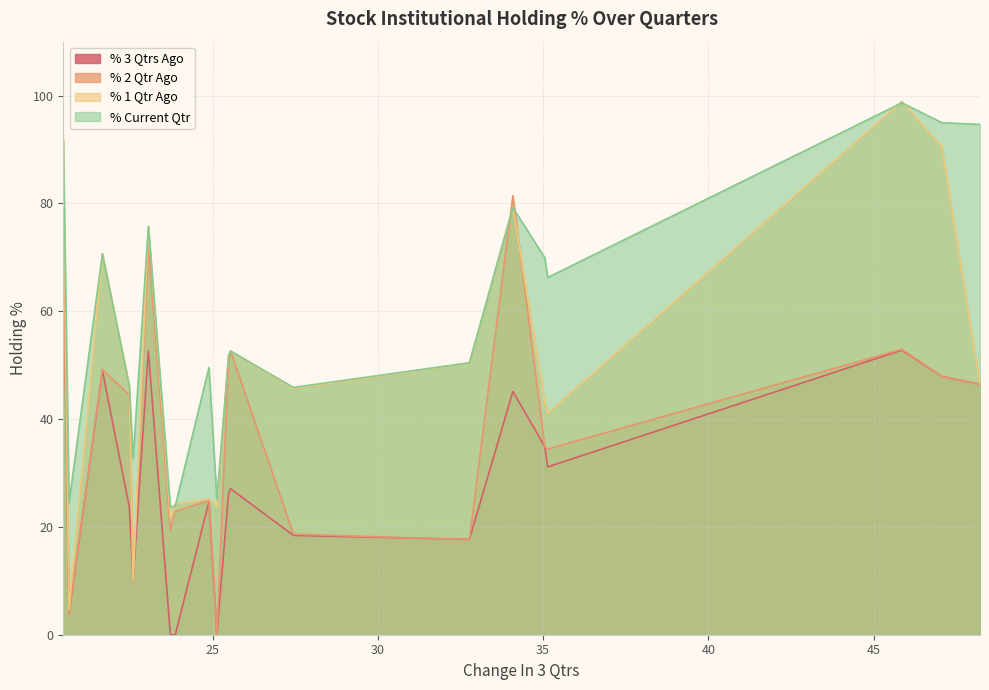

True or false: % 2 Qtr Ago and % Current Qtr cross at least once.

True